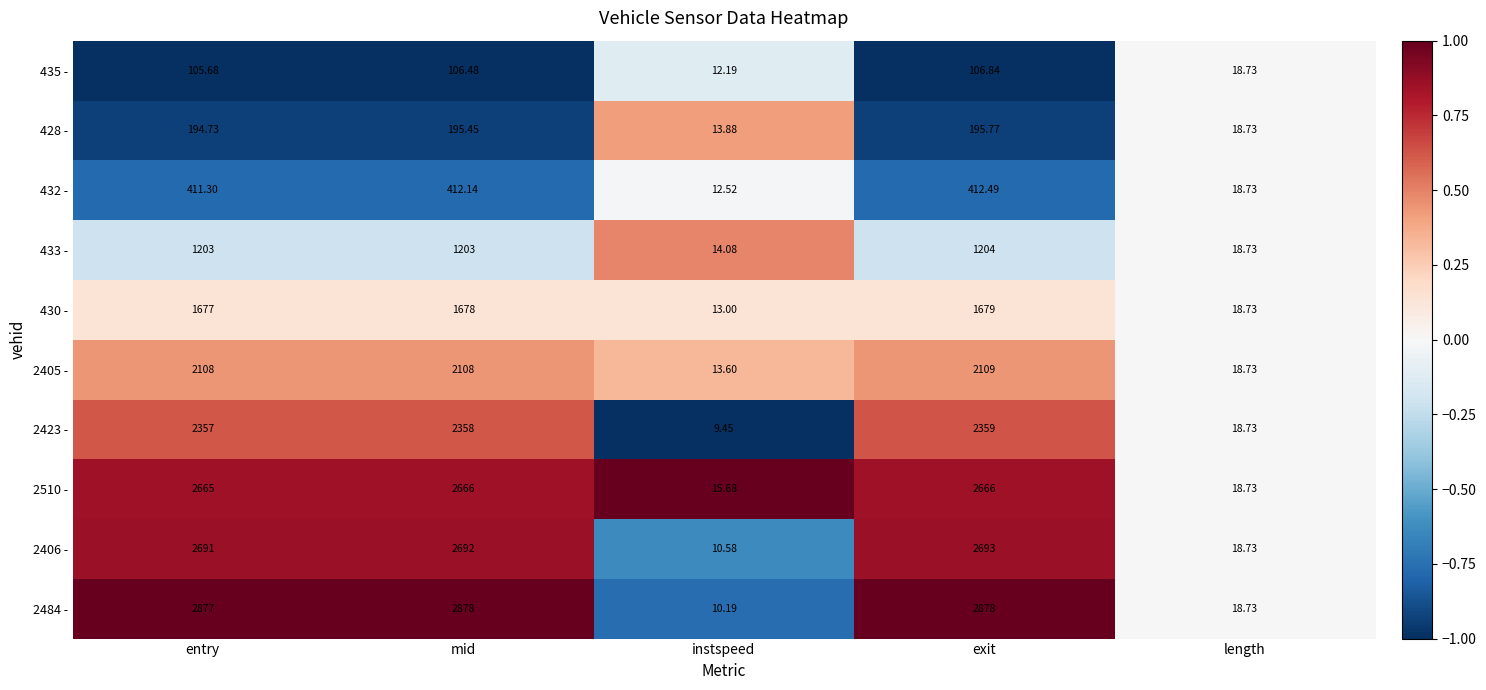

Rank the categories by 428 - value from lowest to highest.

instspeed, length, entry, mid, exit